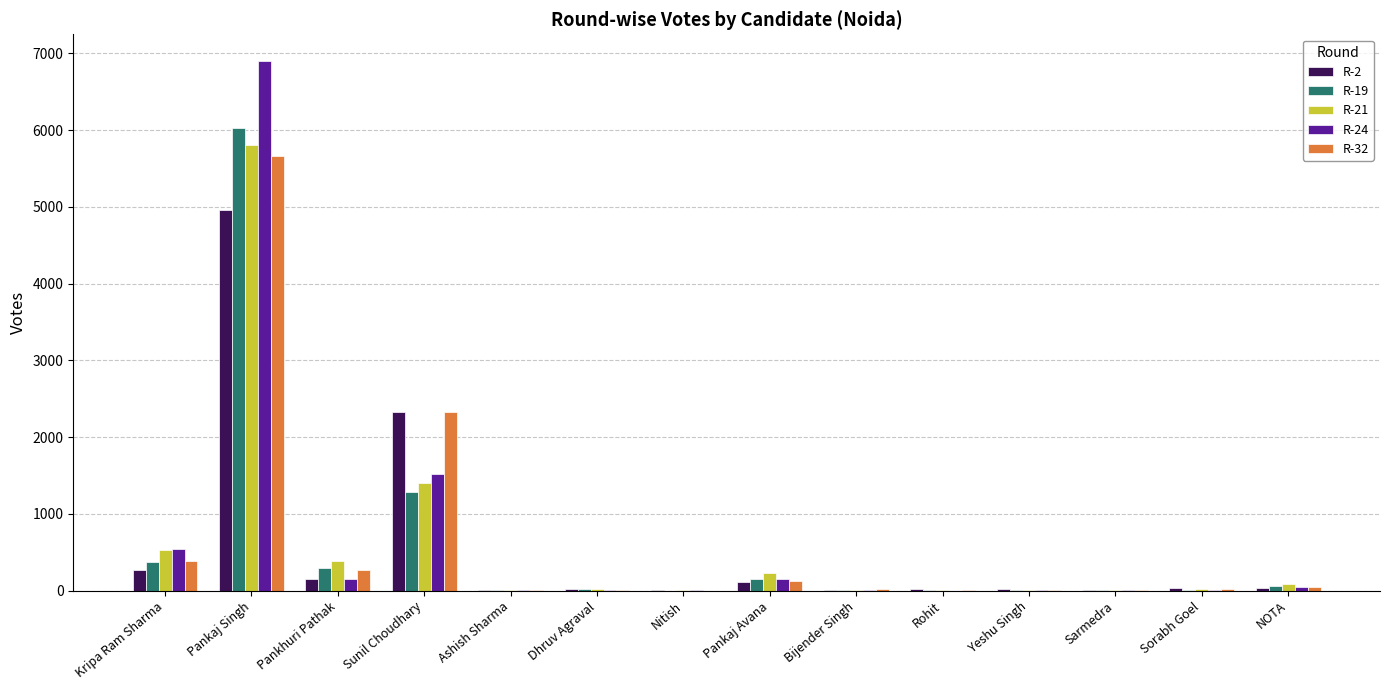

At which category is the sum across all series the highest?

Pankaj Singh